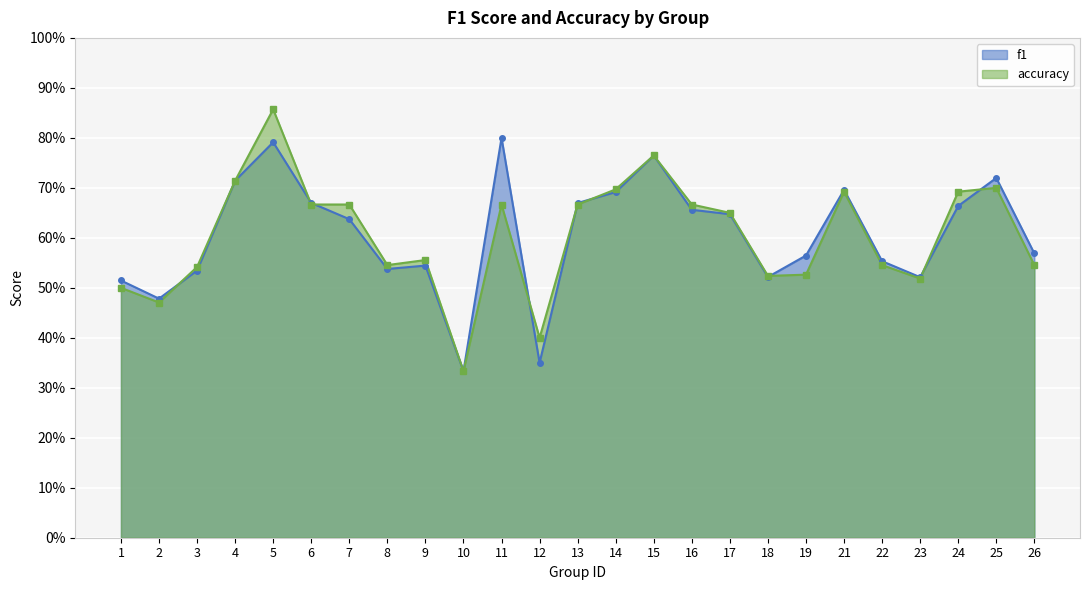

What is the minimum value for accuracy?

0.3